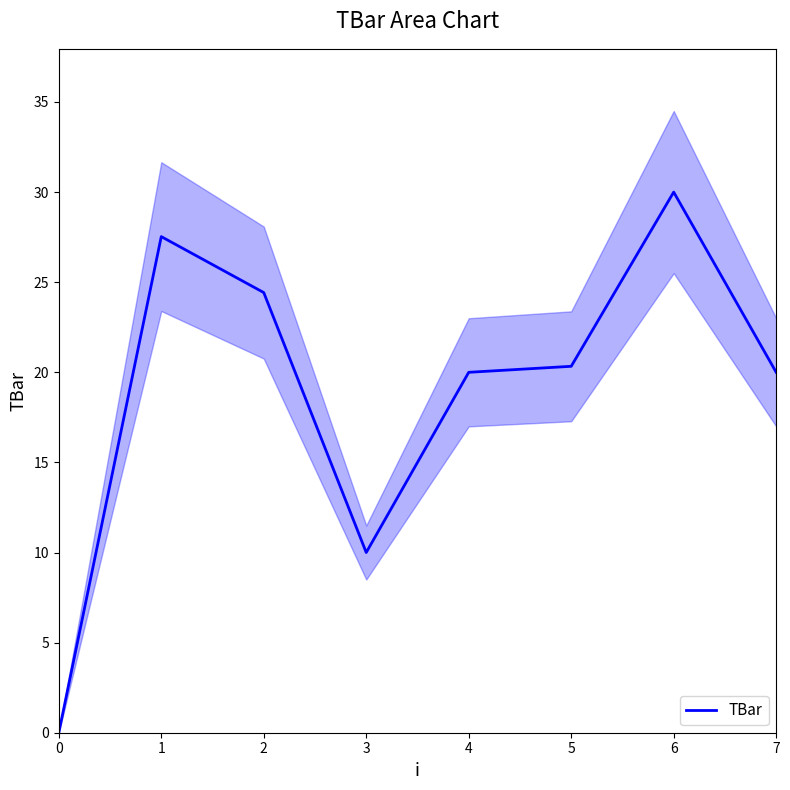

What is the ratio of the value at 6 to the value at 4?

1.5